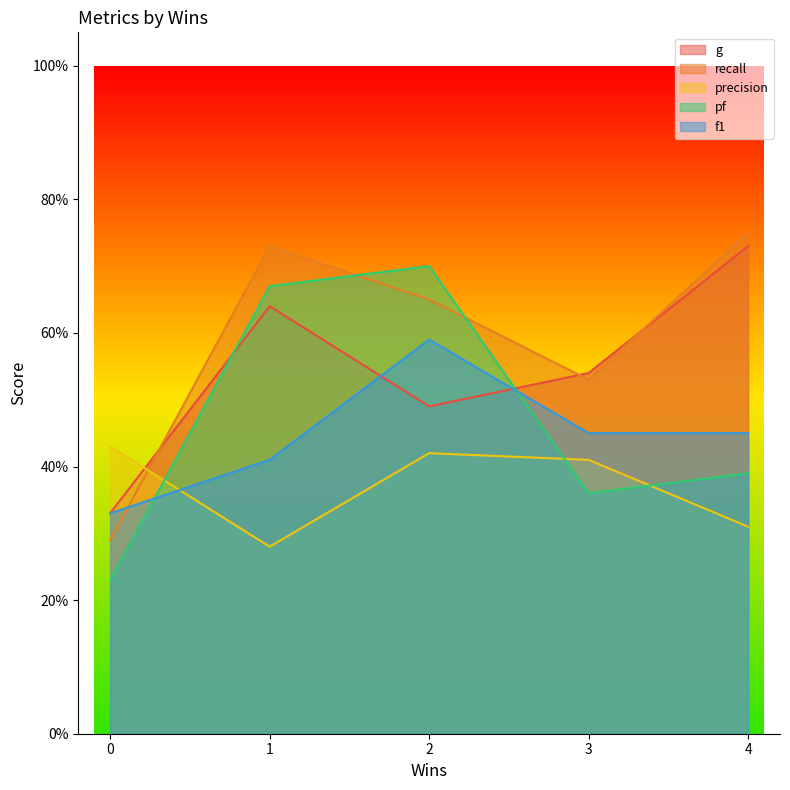

At which label is precision closest to 0?

1